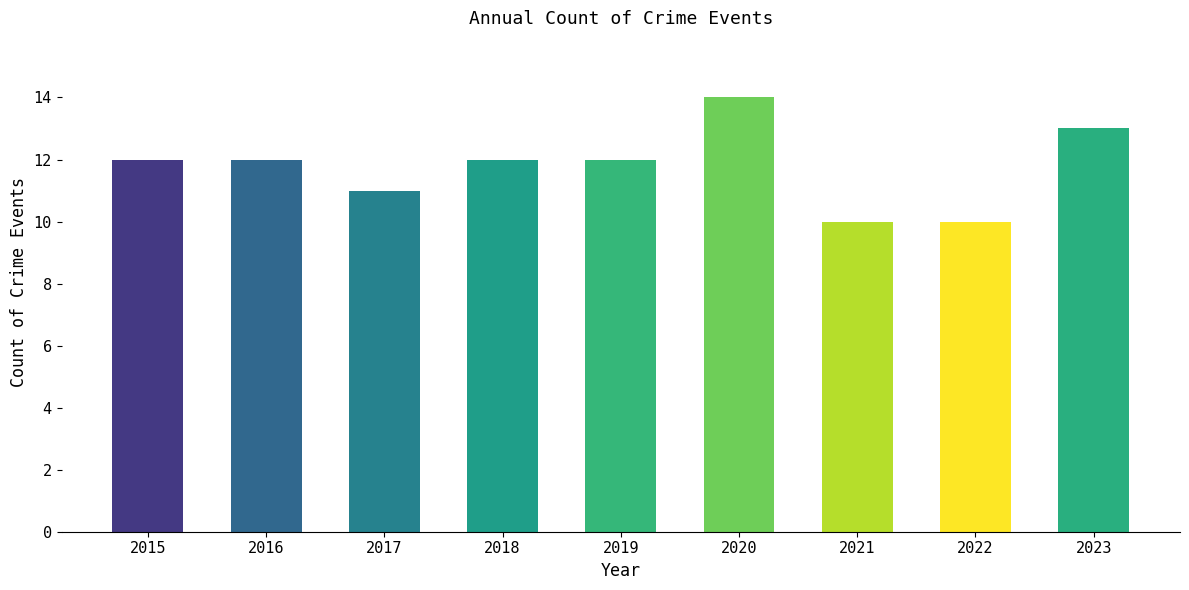

What is the change in value from 2020 to 2021?

-4